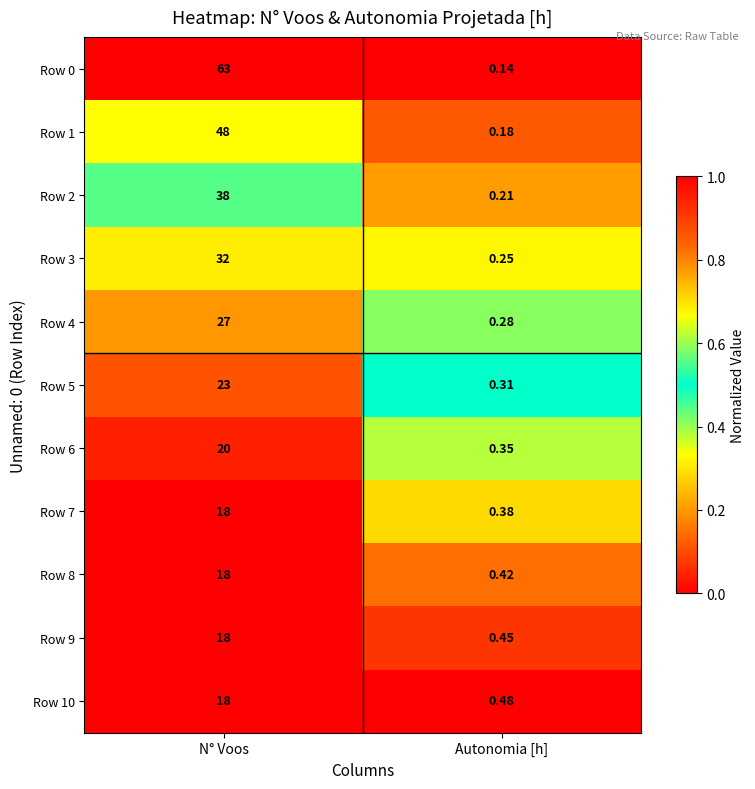

At which label is Row 2 closest to 19?

Autonomia [h]